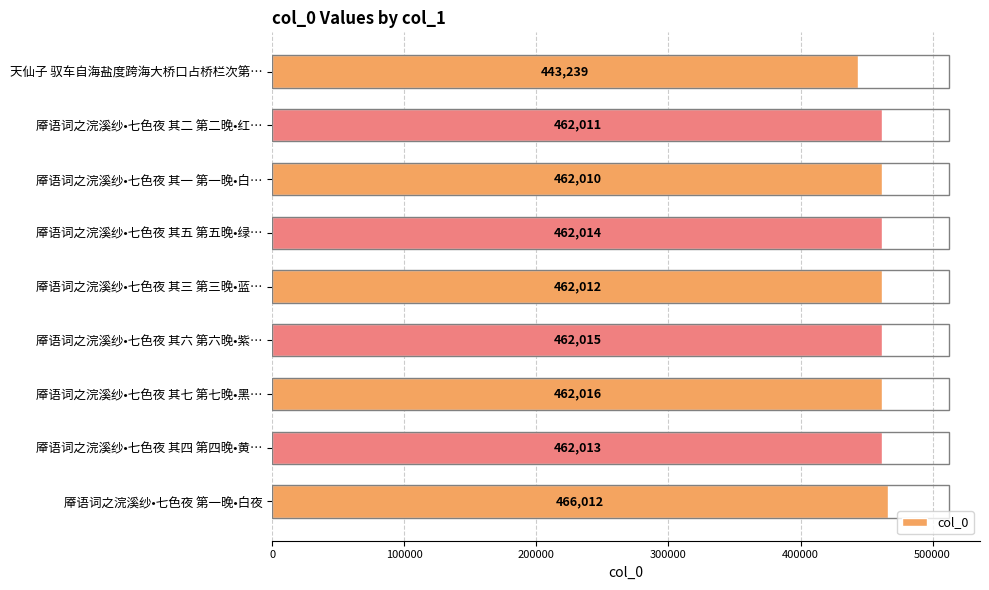

List the labels in order of value, largest first.

厣语词之浣溪纱•七色夜 第一晚•白夜, 厣语词之浣溪纱•七色夜 其七 第七晚•黑…, 厣语词之浣溪纱•七色夜 其六 第六晚•紫…, 厣语词之浣溪纱•七色夜 其五 第五晚•绿…, 厣语词之浣溪纱•七色夜 其四 第四晚•黄…, 厣语词之浣溪纱•七色夜 其三 第三晚•蓝…, 厣语词之浣溪纱•七色夜 其二 第二晚•红…, 厣语词之浣溪纱•七色夜 其一 第一晚•白…, 天仙子 驭车自海盐度跨海大桥口占桥栏次第…